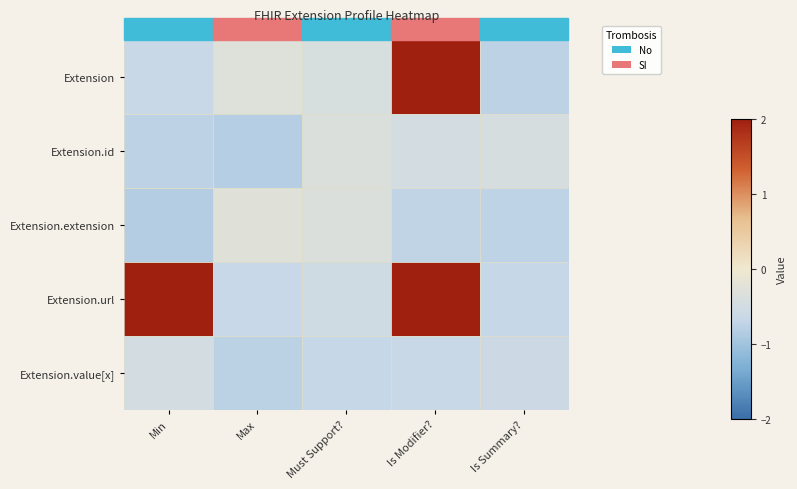

Which series has the largest total across all categories?

Extension.url